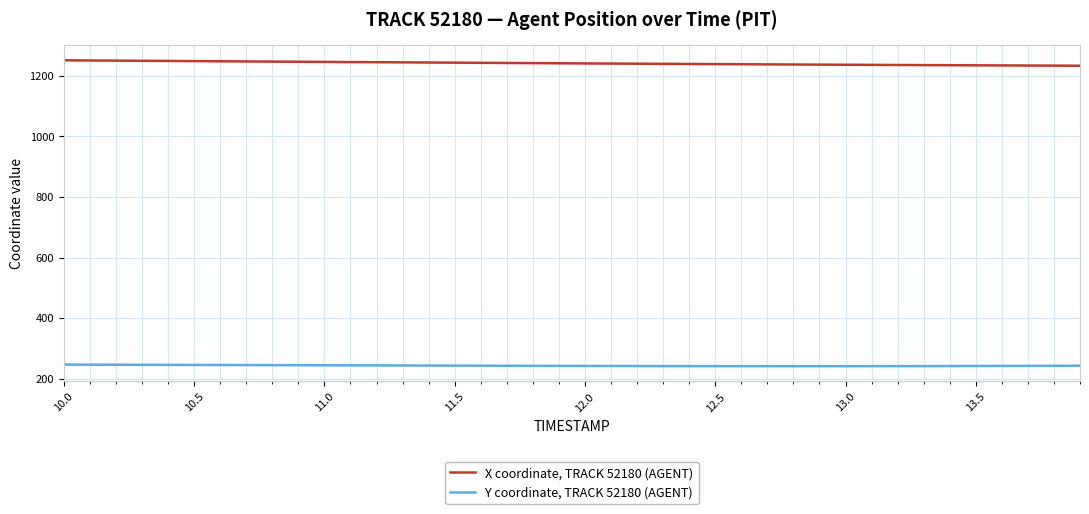

What is the sum of all X coordinate, TRACK 52180 (AGENT) values?

49662.9